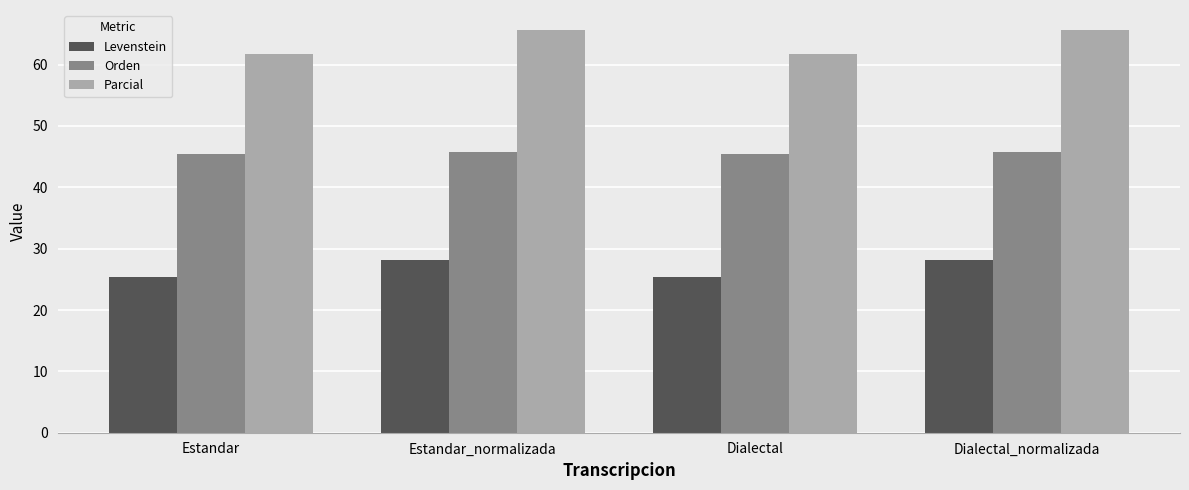

Reading right to left, what are all the values shown in this chart?

Levenstein: 28.1	25.5	28.1	25.5
Orden: 45.8	45.4	45.8	45.4
Parcial: 65.6	61.8	65.6	61.8